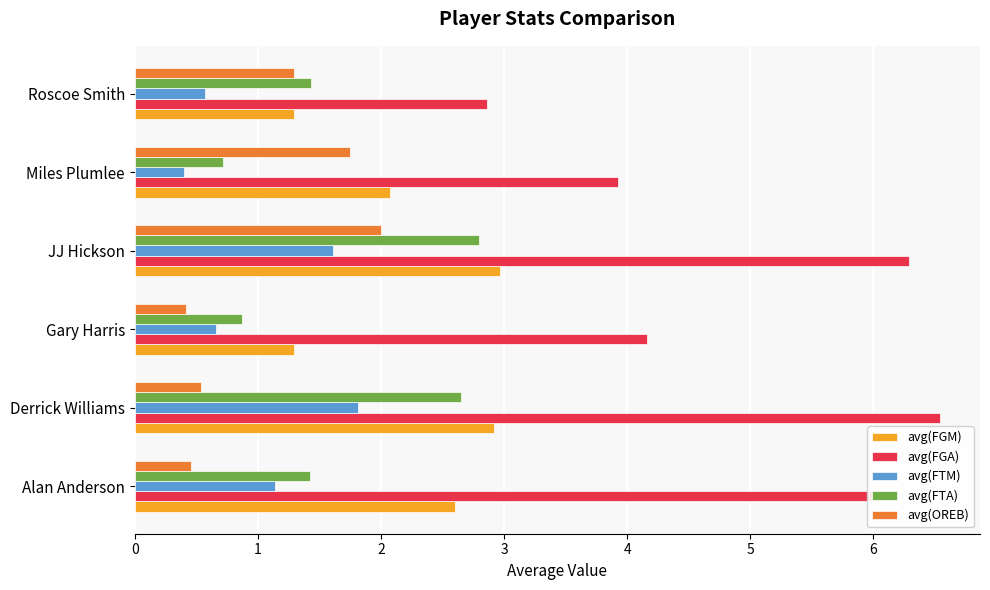

What is the difference between the maximum and minimum values in the avg(FTM) series?

1.4